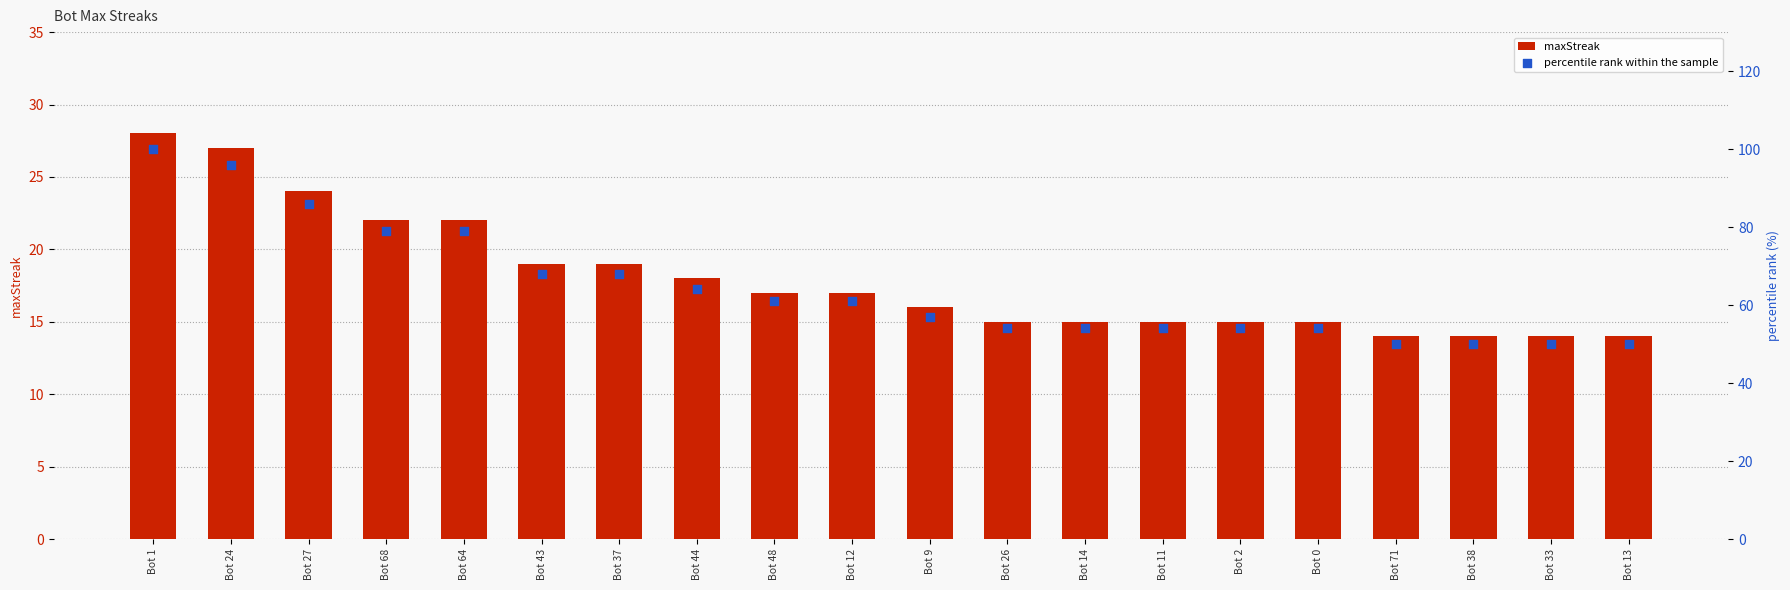

What is the total value across all series at Bot 71?

64